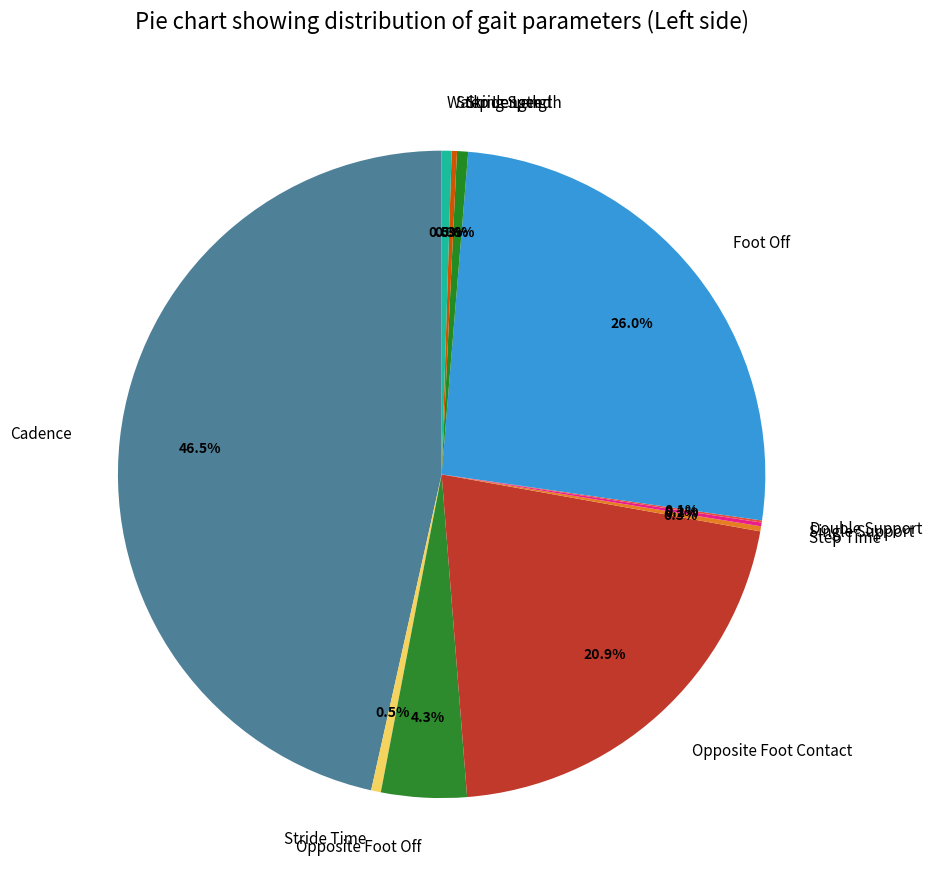

What is the largest slice in the pie chart?

Cadence